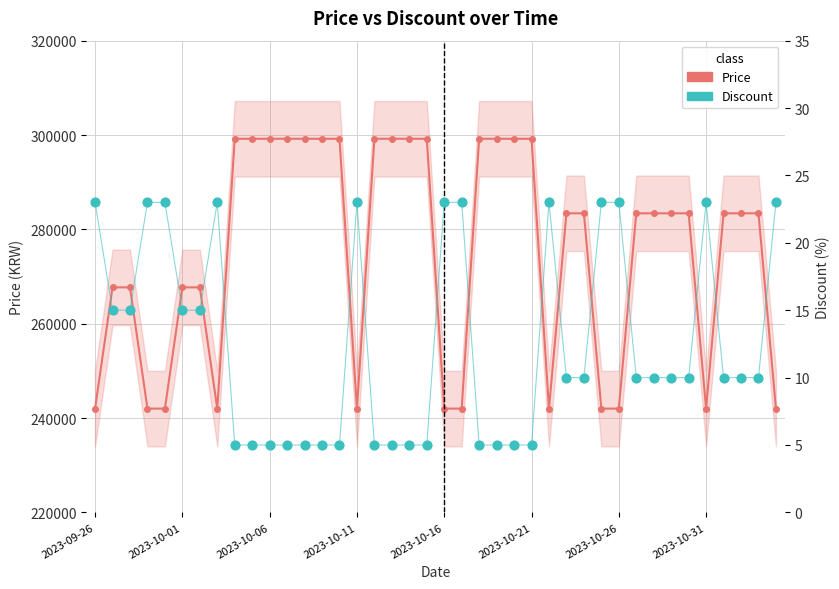

At which category is the sum across all series the highest?

8